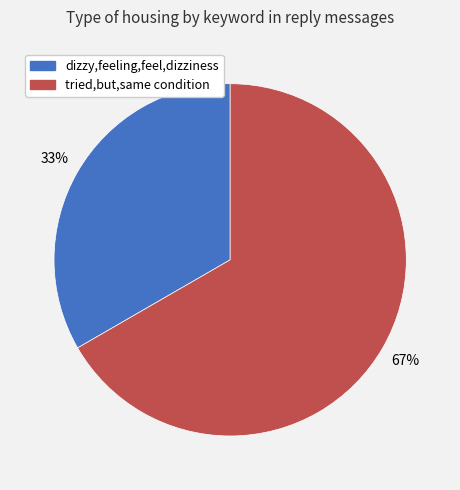

What is the largest slice in the pie chart?

tried,but,same condition